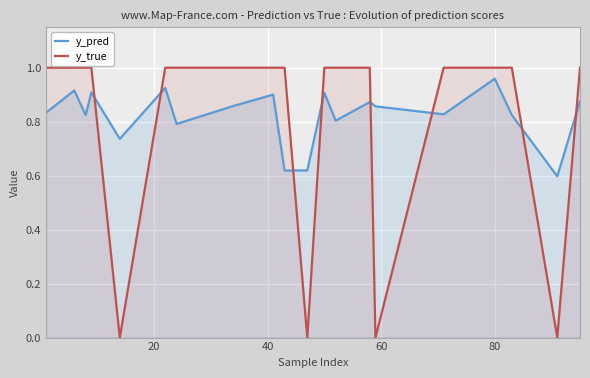

Reading left to right, what are all the values shown in this chart?

y_pred: 0.8	0.9	0.8	0.9	0.7	0.9	0.8	0.9	0.9	0.6	0.6	0.9	0.8	0.9	0.9	0.8	1.0	0.8	0.6	0.9
y_true: 1.0	1.0	1.0	1.0	0.0	1.0	1.0	1.0	1.0	1.0	0.0	1.0	1.0	1.0	0.0	1.0	1.0	1.0	0.0	1.0